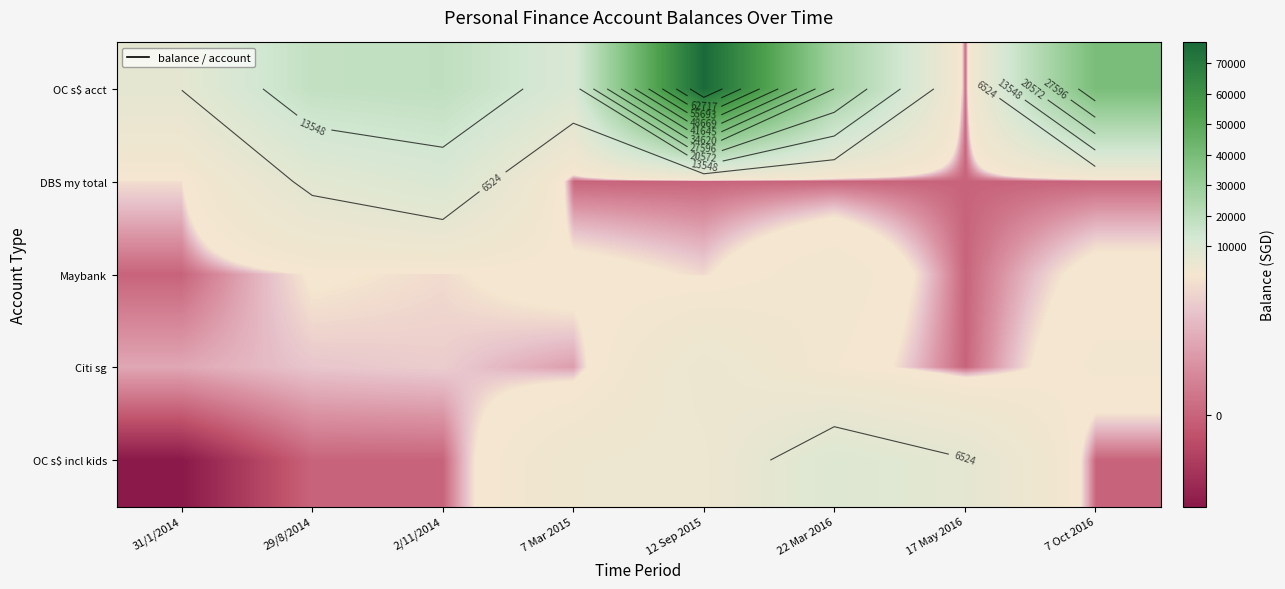

The value of OC s$ acct at 17 May 2016 is 44926.4. True or false?

False